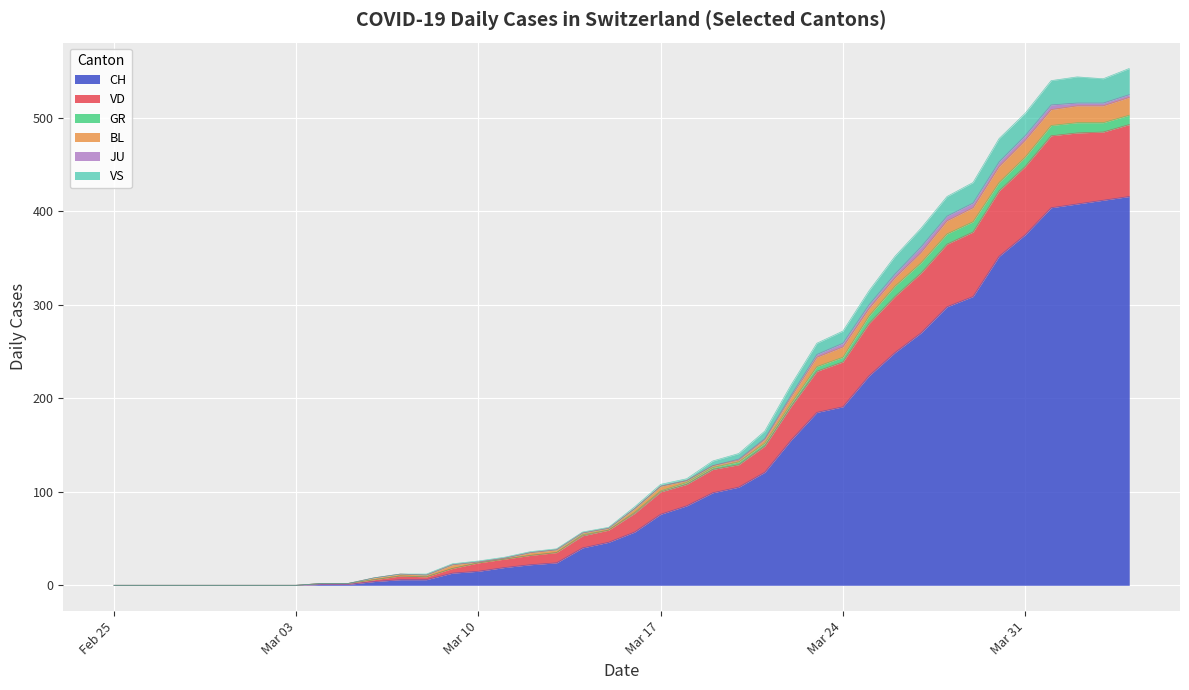

Does the chart display data point markers on the line(s)?

No